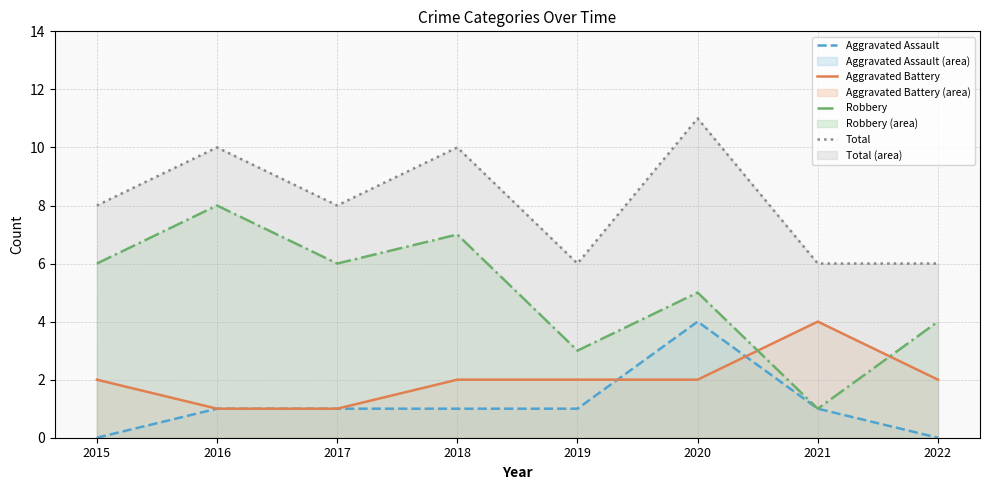

Between 2018 and 2022, which is larger?

2018